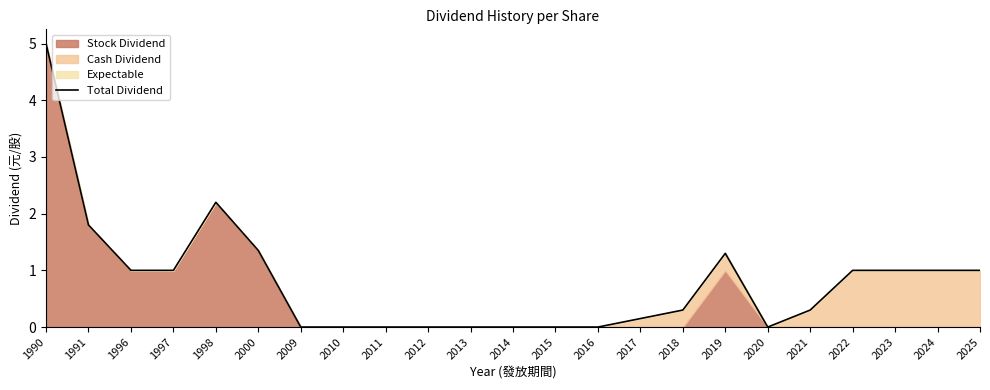

Between 2018 and 2019, which is larger?

2019